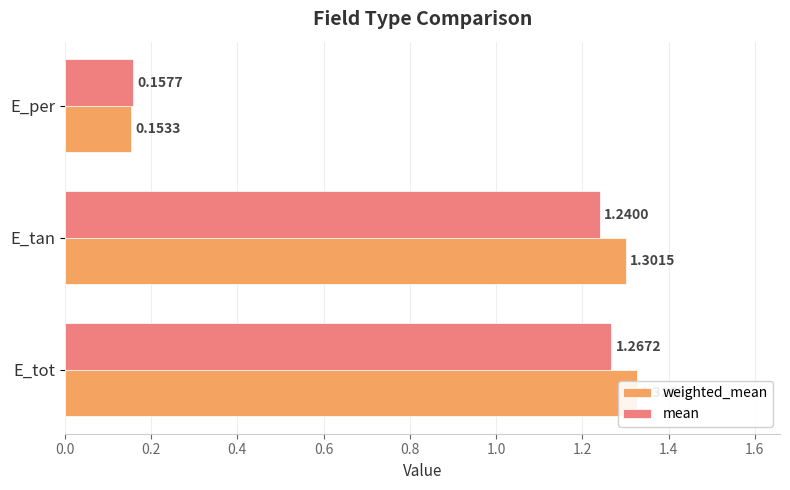

Reading left to right, list all the values displayed in this chart.

weighted_mean: 1.3	1.3	0.2
mean: 1.3	1.2	0.2